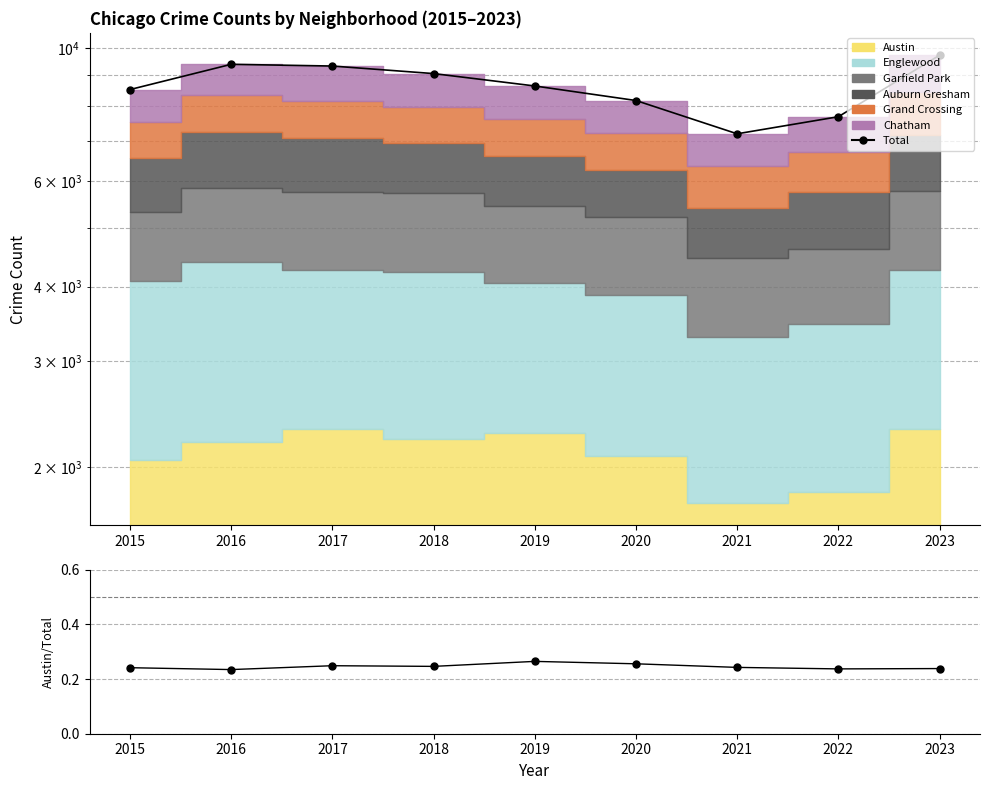

What is the value of the Total point at the 8th from the left?

7677.0